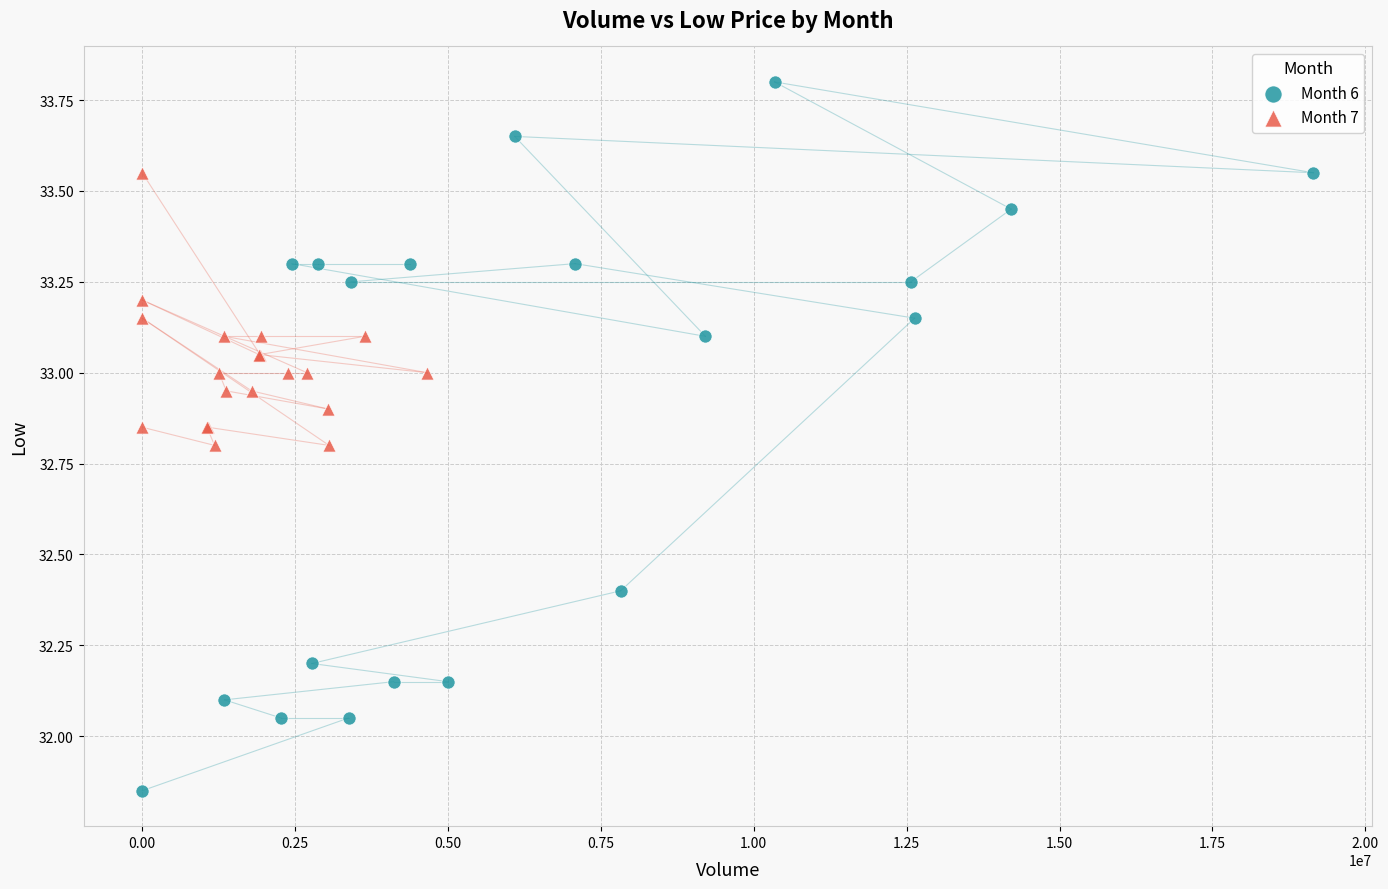

What are all the series names shown in the legend?

Month 6, Month 7